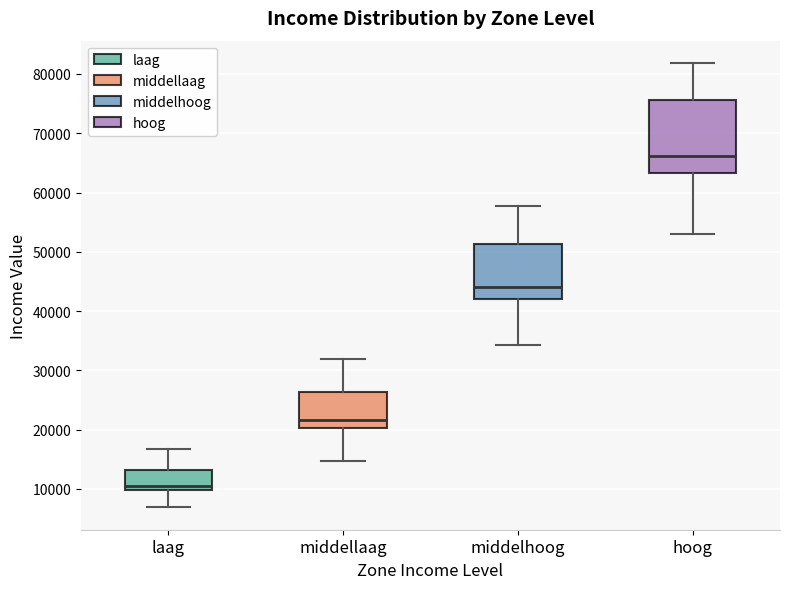

Where is the upper edge of the box for middelhoog on the y-axis? The values are not printed on the chart, so give them approximately, as read against the axis.

51000